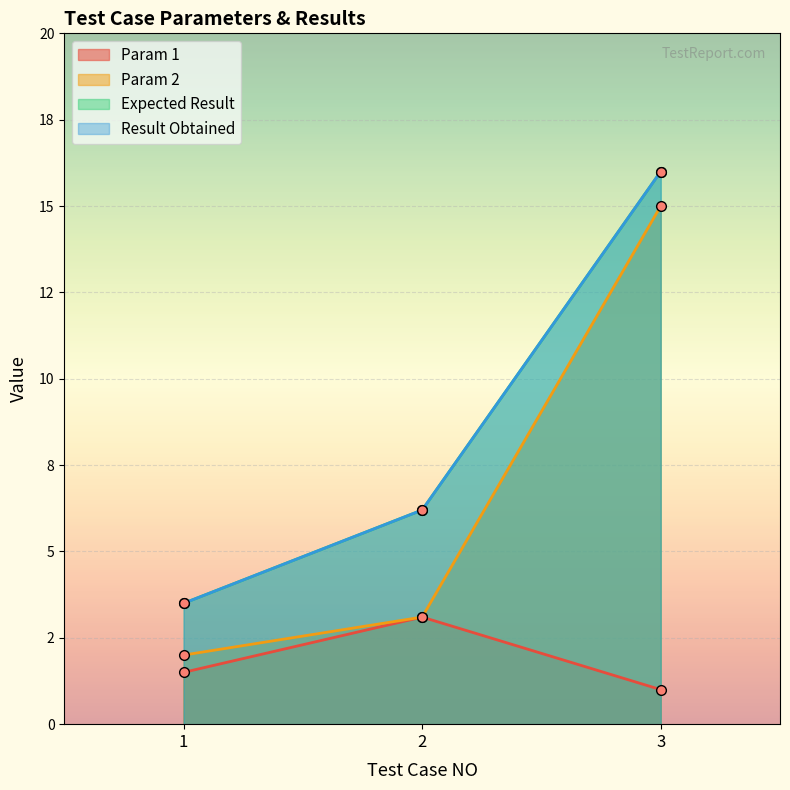

How many data points does each series have?

3